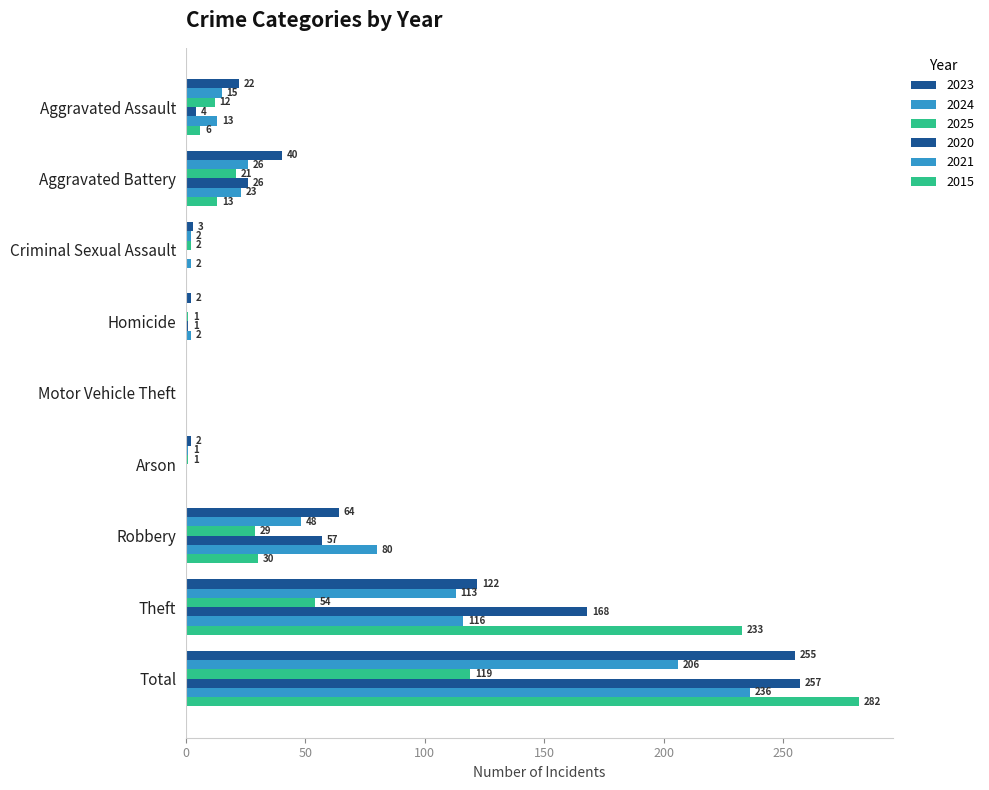

List the labels in order of 2025 value, largest first.

Total, Theft, Robbery, Aggravated Battery, Aggravated Assault, Criminal Sexual Assault, Homicide, Arson, Motor Vehicle Theft